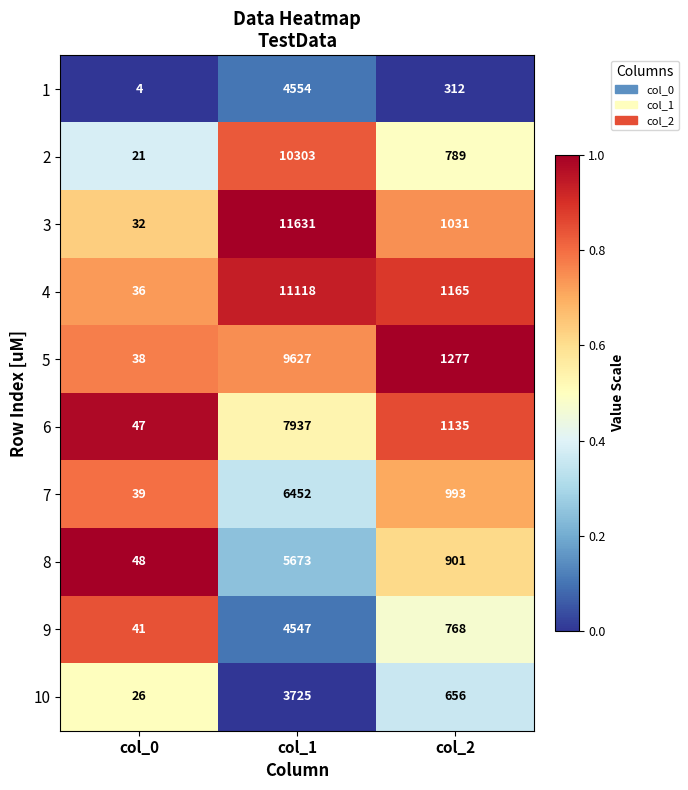

True or false: 9 has a value of 4547 at col_1.

True